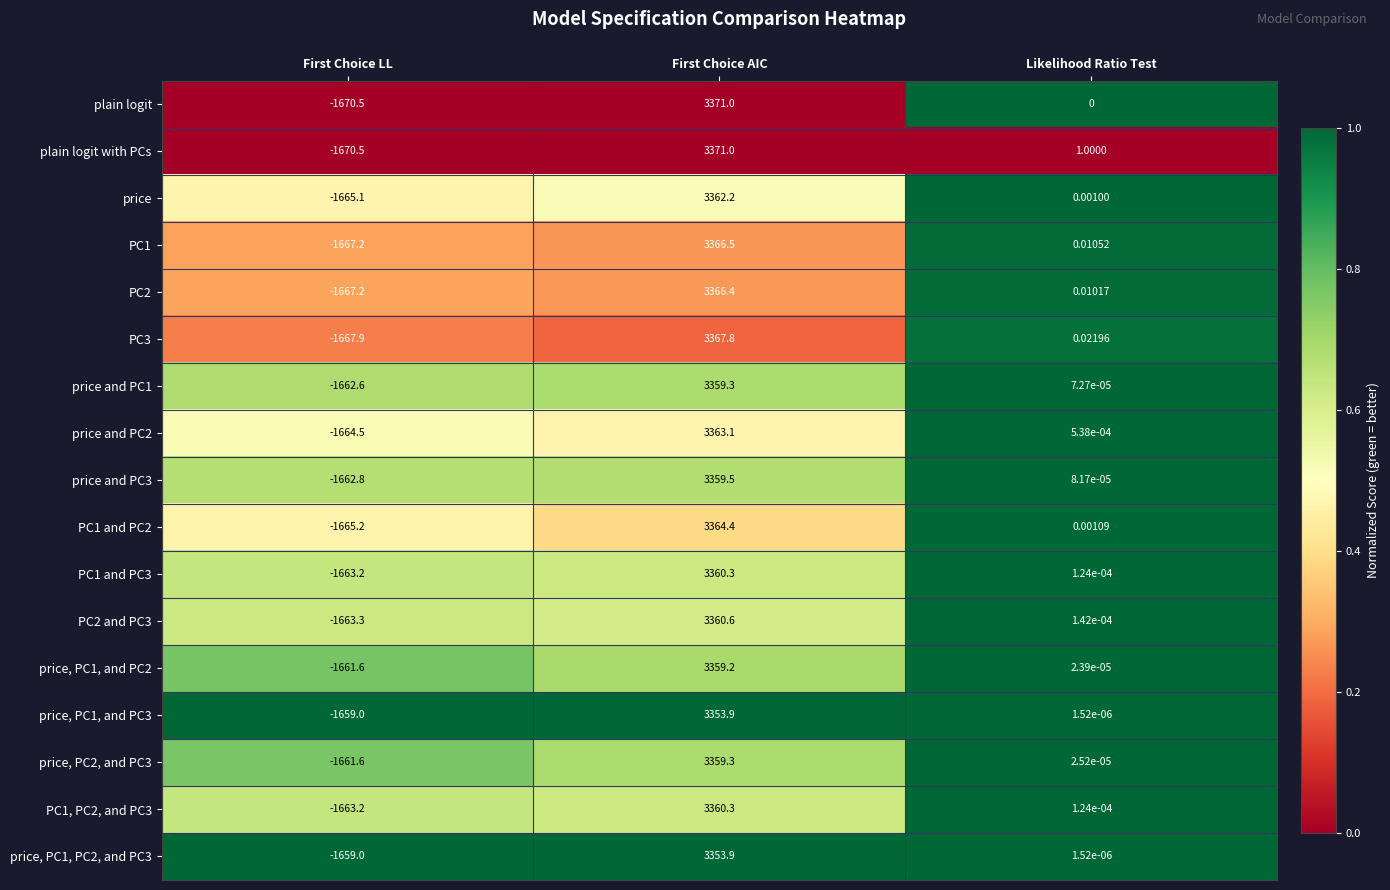

Which category has the highest value in the PC2 series?

First Choice AIC